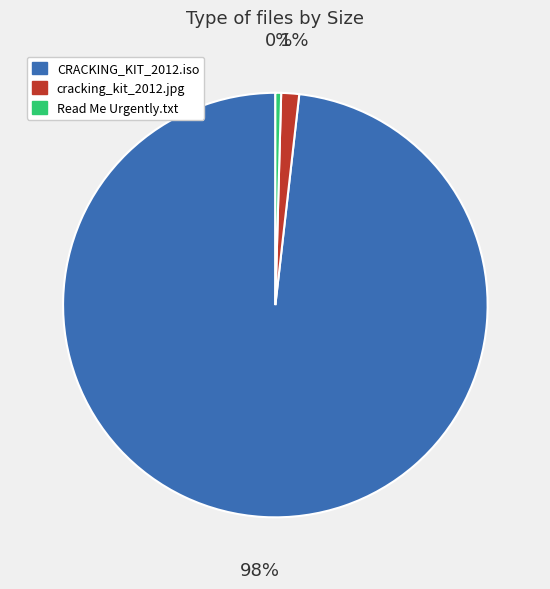

Which slice represents more than half of the pie?

CRACKING_KIT_2012.iso